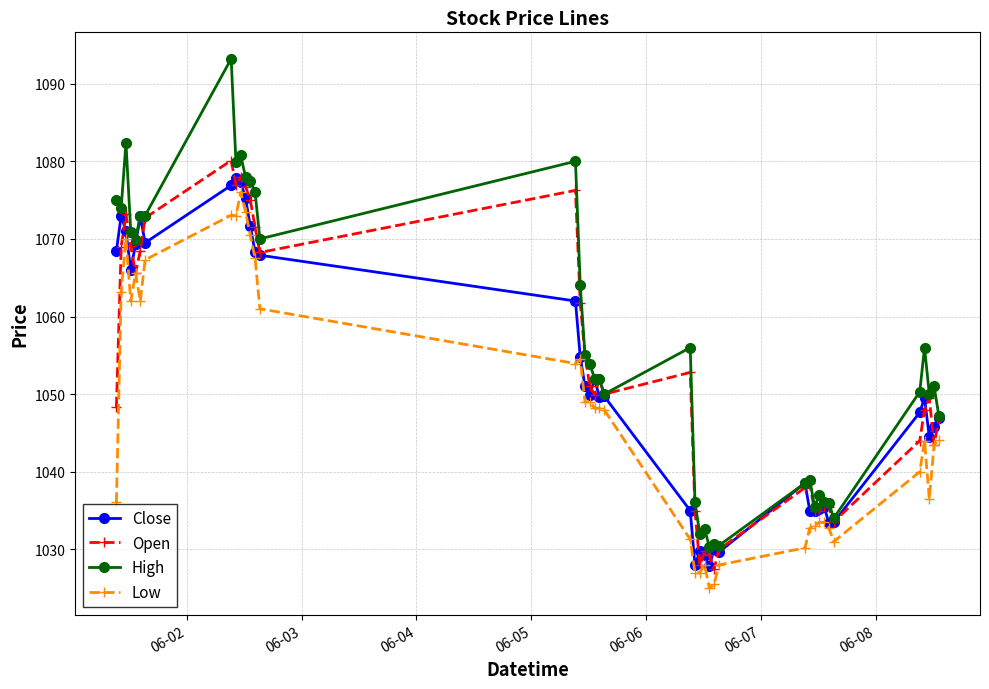

What is the lowest value of the Open series?

1027.5